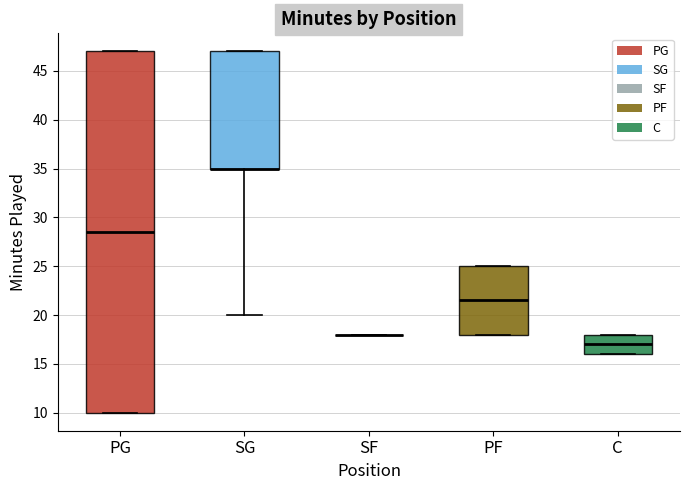

Comparing the boxes themselves (not the whiskers), which one is the tallest?

PG